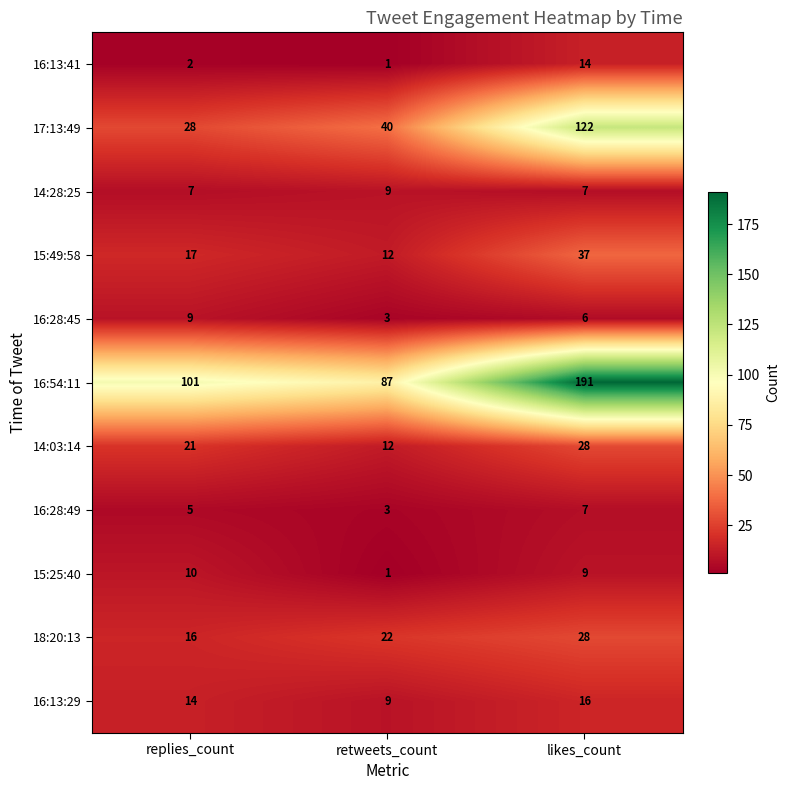

Is it true that 15:49:58 equals 37 at likes_count?

True